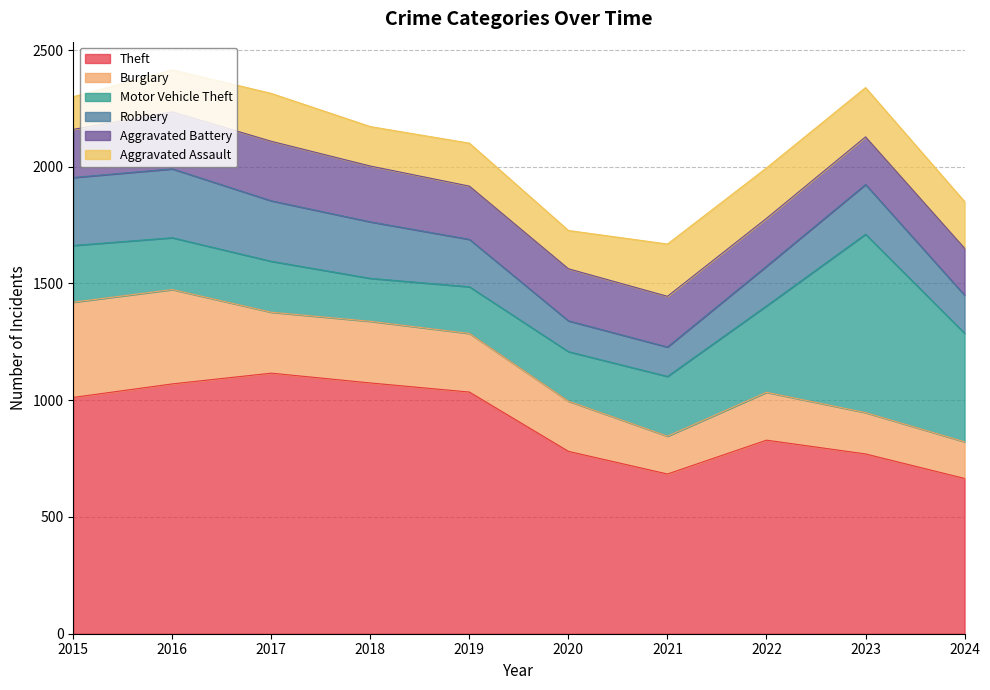

What is the value of the Aggravated Battery point at the 3rd from the left?

255